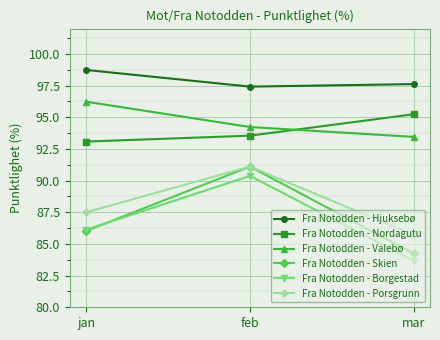

At which category is the sum across all series the highest?

feb